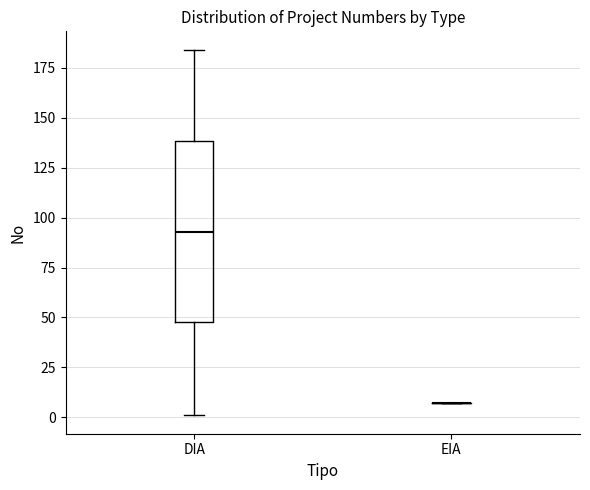

Reading left to right, transcribe this box plot: for each box, give where its median line is, the range the box spans, and where its two whiskers end, as read against the y-axis. The values are not printed on the chart, so give them approximately, as read against the axis.

DIA: median 95, box 50 to 140, whiskers 0 to 185
EIA: box collapsed to a line at 5, whiskers 5 to 5